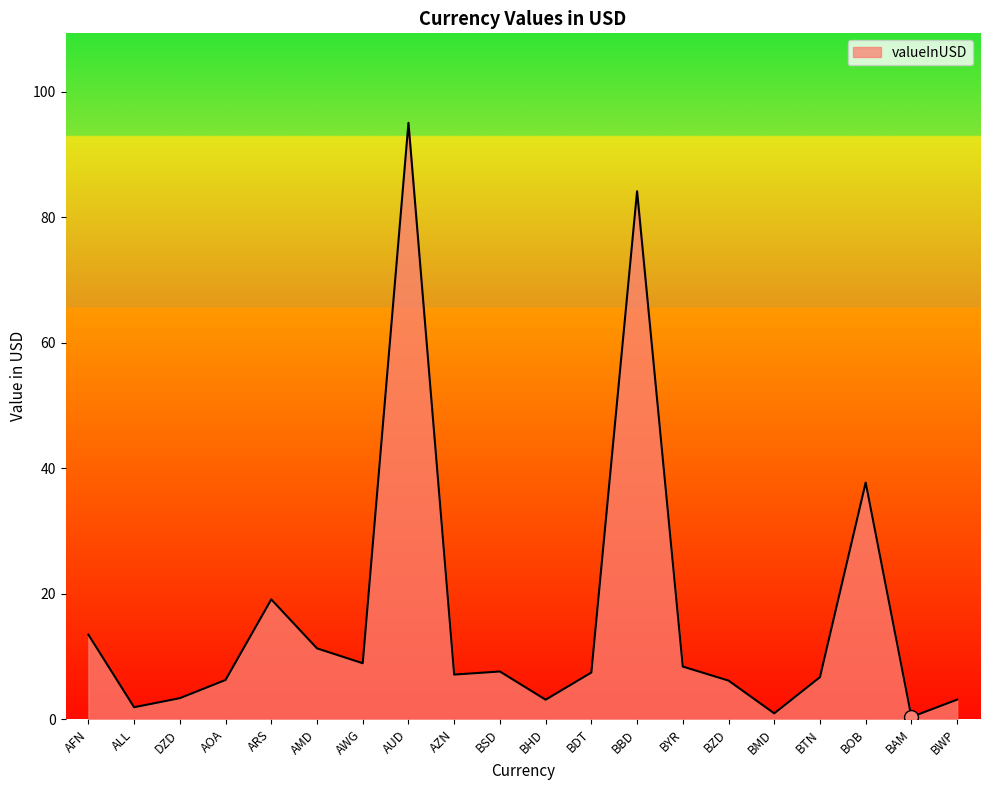

What position from the right is BHD?

10